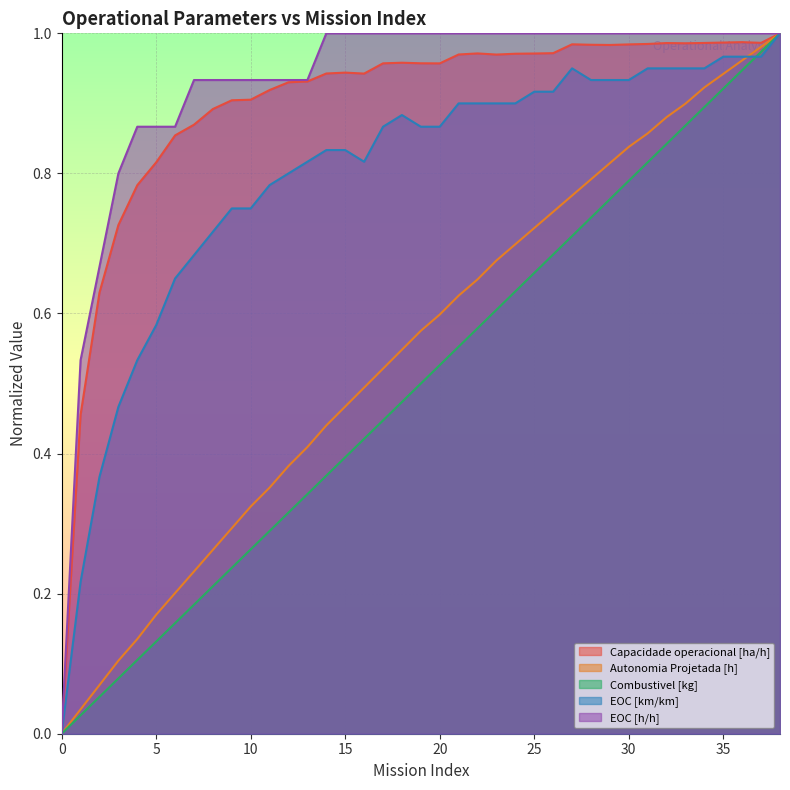

Rank the series at 25 from lowest to highest value.

Combustivel [kg], Autonomia Projetada [h], EOC [km/km], Capacidade operacional [ha/h], EOC [h/h]